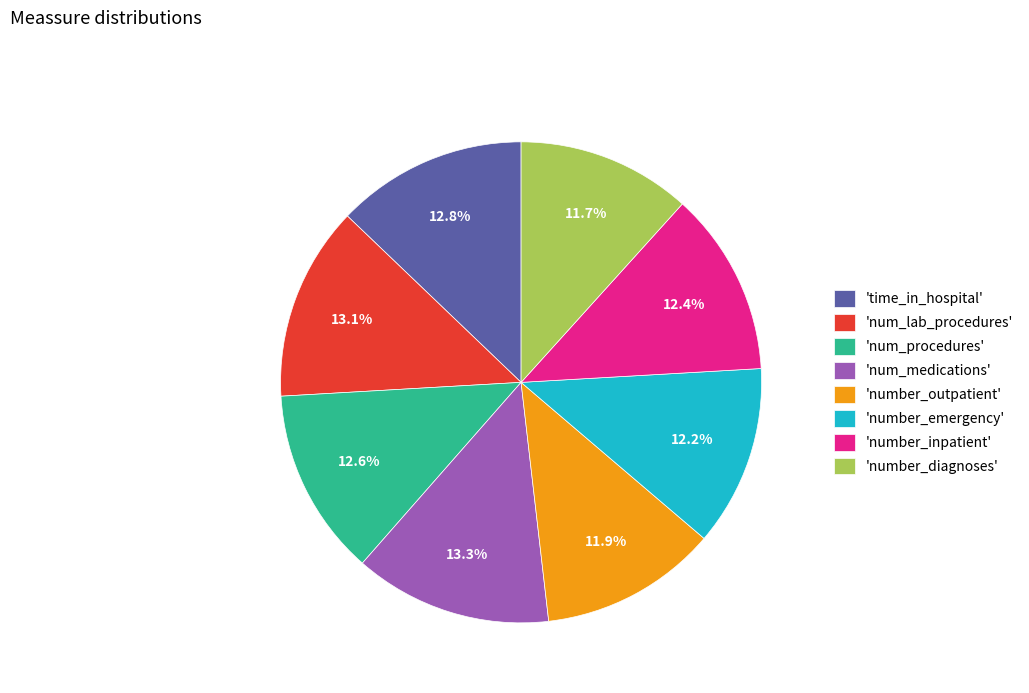

Between 'number_outpatient' and 'num_medications', which is larger?

'num_medications'